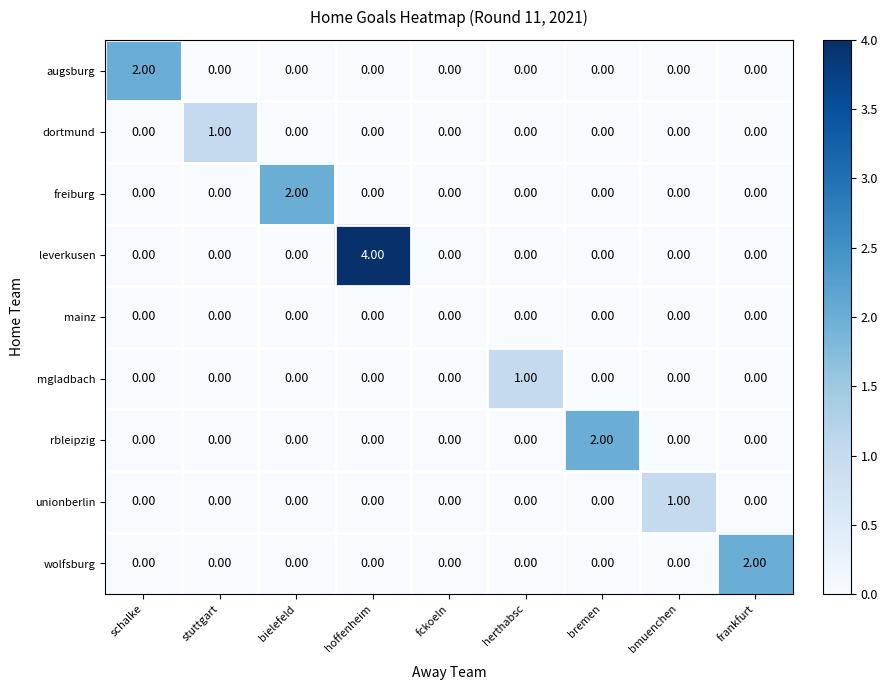

Which series has the largest total across all categories?

leverkusen